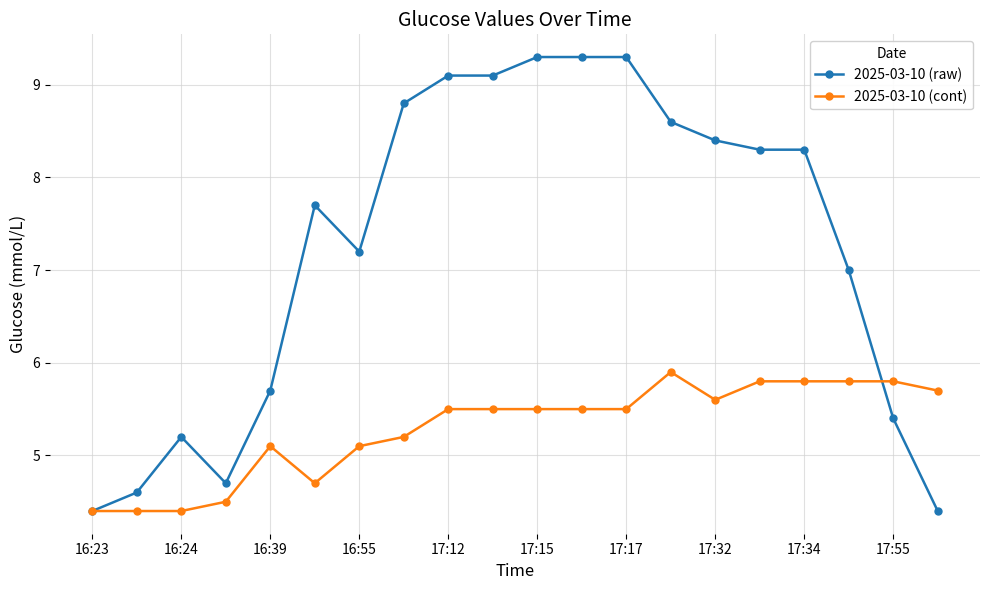

Which series has the largest total across all categories?

2025-03-10 (raw)